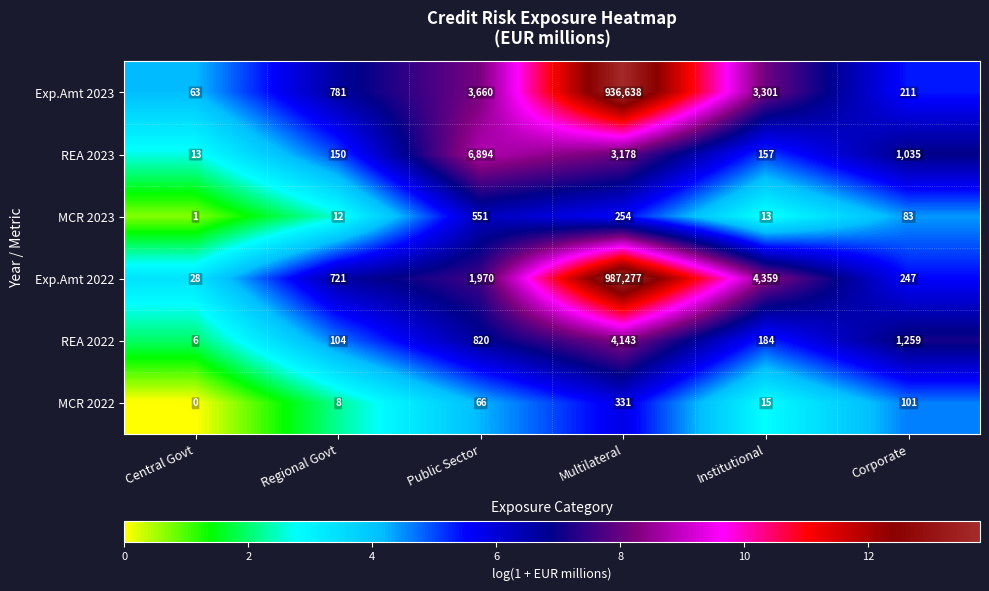

What is the approximate value of MCR 2023 at Multilateral, to the nearest 50?

250